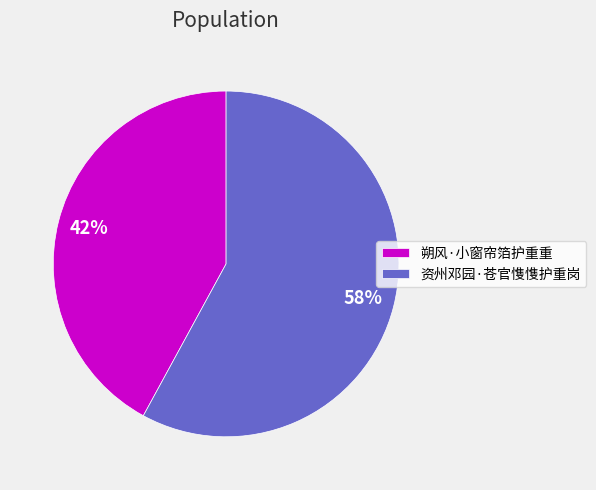

Approximately how many times larger is the value at 朔风·小窗帘箔护重重 compared to 资州邓园·苍官愯愯护重岗?

0.7